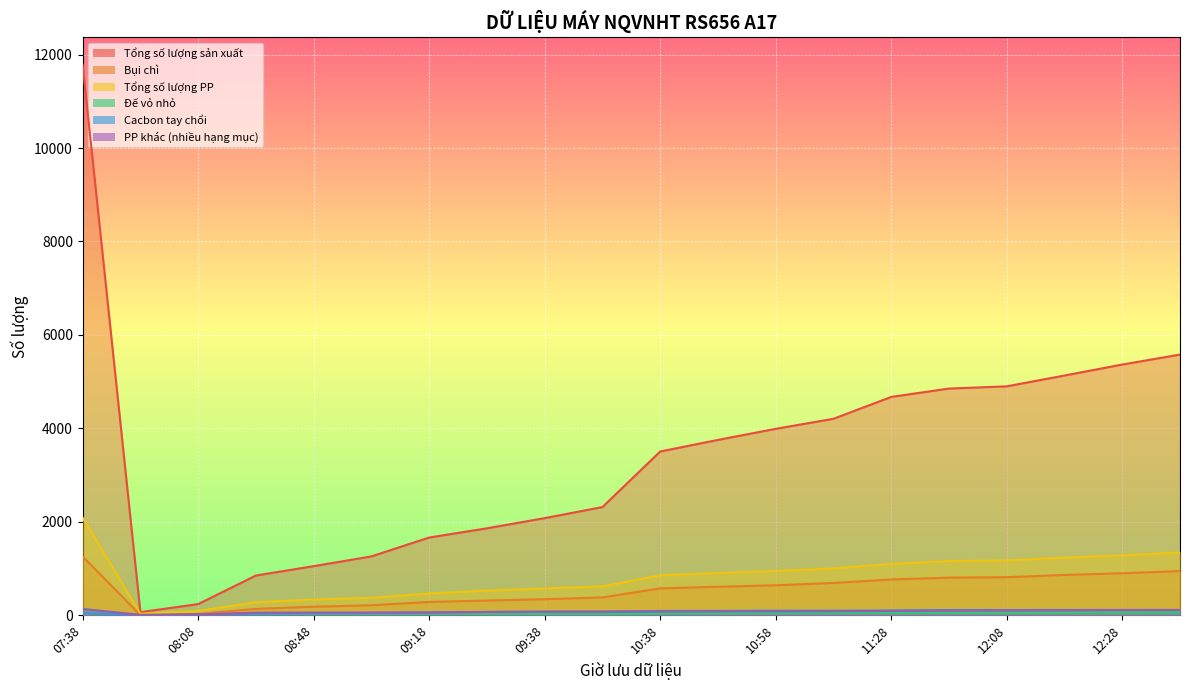

At which category is the sum across all series the highest?

07:38